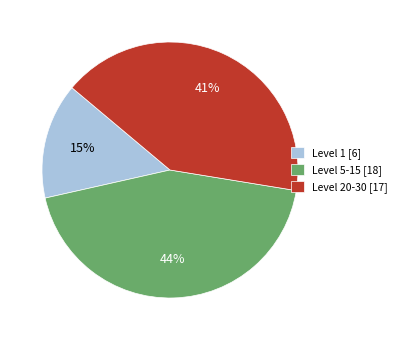

To the nearest percent, what is the average slice percentage?

33%